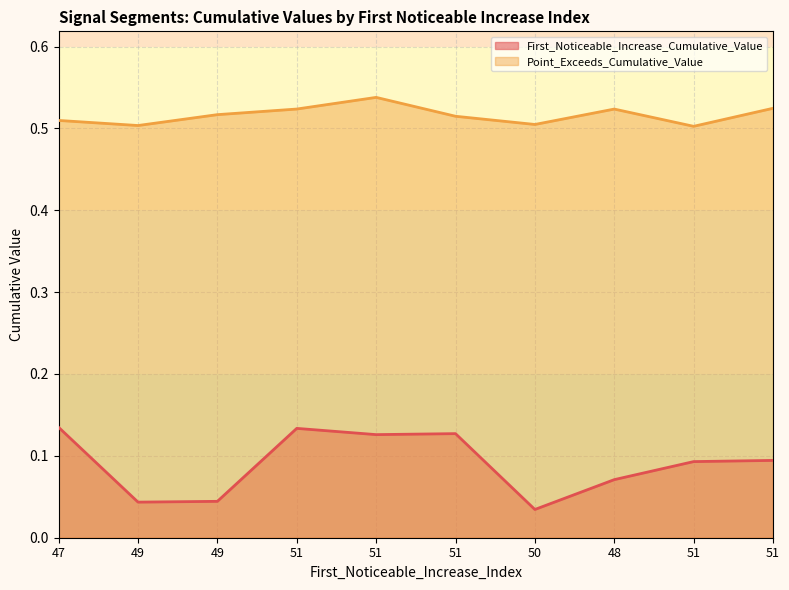

What is the average value of the First_Noticeable_Increase_Cumulative_Value series?

0.1